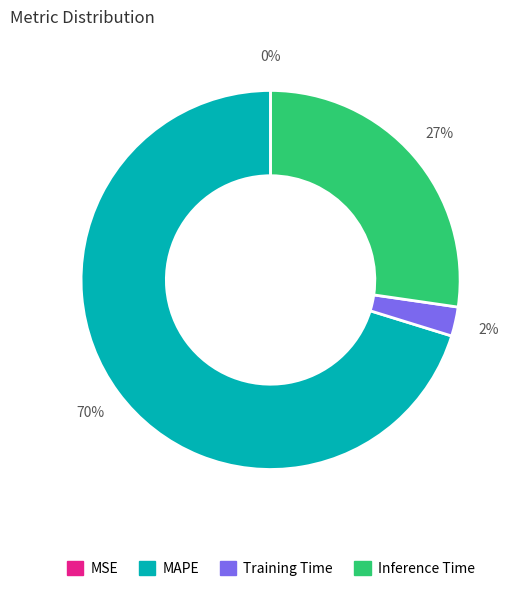

Which slice represents more than half of the pie?

MAPE